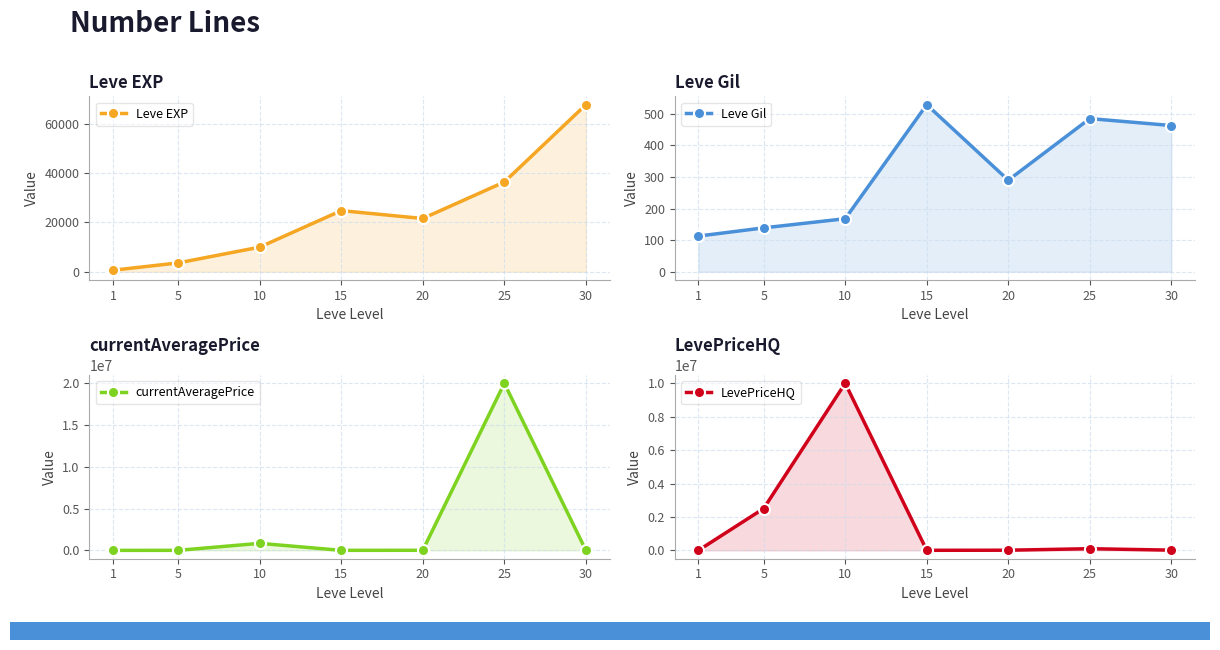

Is it true that Leve EXP equals 98886 at 30?

False